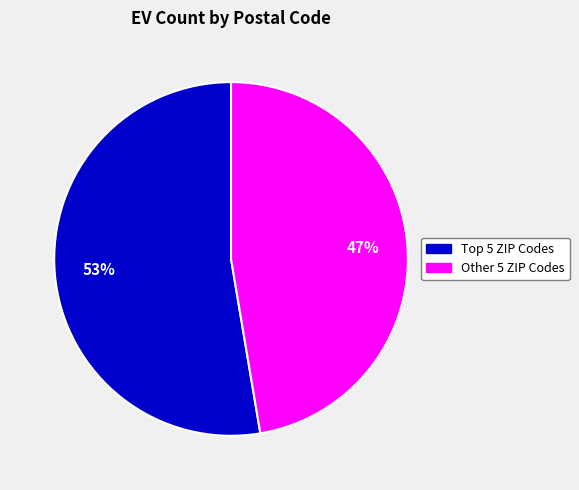

Does any single category account for the majority?

Yes